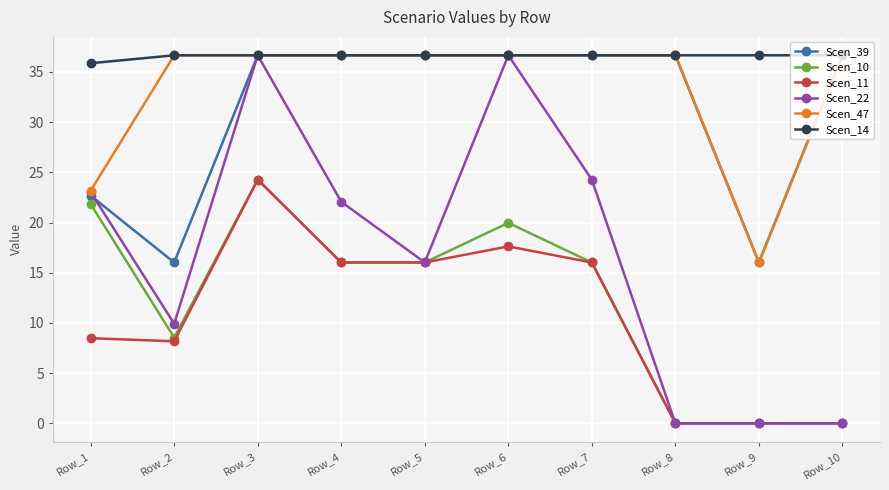

Which category has the highest value in the Scen_11 series?

Row_3